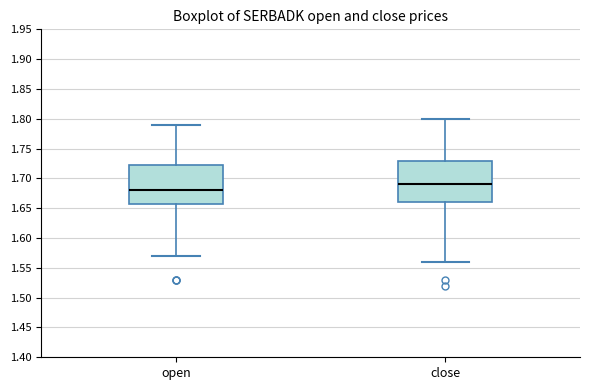

Reading left to right, transcribe this box plot: for each box, give where its median line is, the range the box spans, and where its two whiskers end, as read against the y-axis. The values are not printed on the chart, so give them approximately, as read against the axis.

open: median 1.680, box 1.660 to 1.725, whiskers 1.570 to 1.790
close: median 1.690, box 1.660 to 1.730, whiskers 1.560 to 1.800